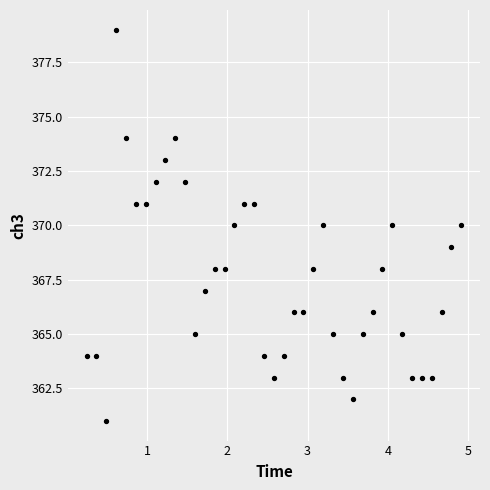

What is the range of Y values (max minus min)?

18